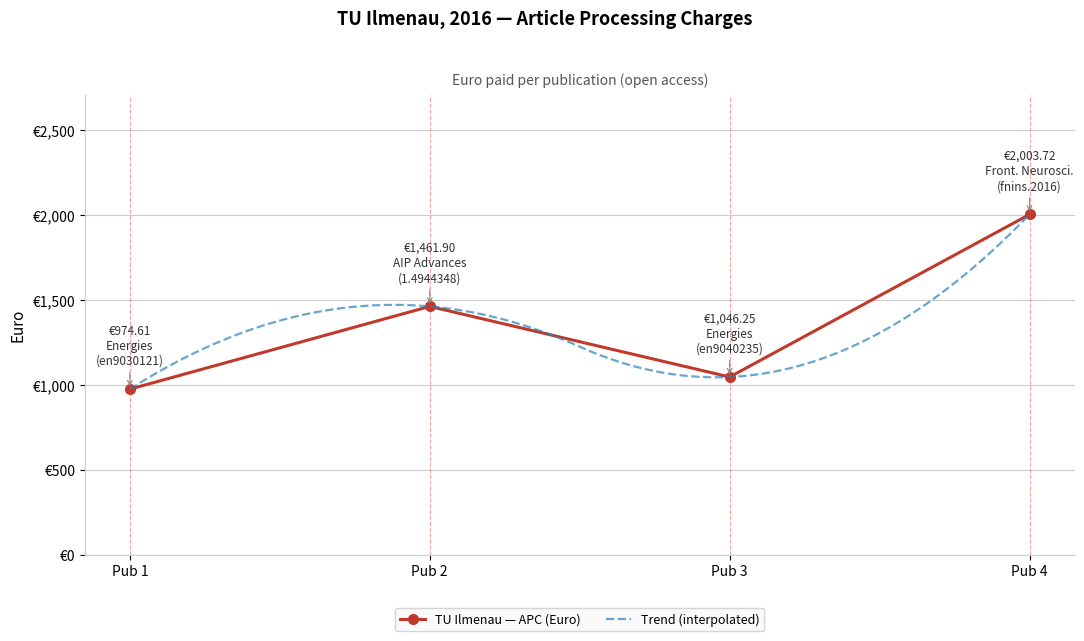

True or false: the data shows 2003.7 at Pub 4.

True